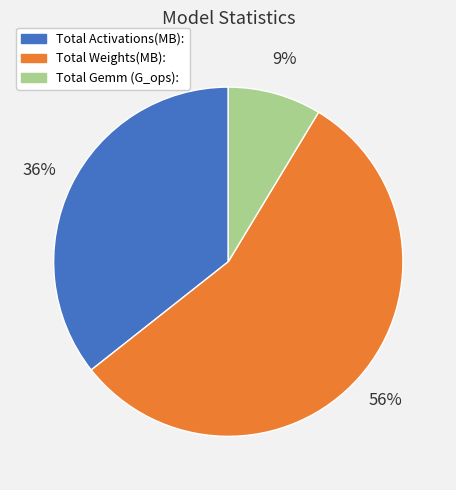

To the nearest percent, what is the difference between the Total Activations(MB): and Total Gemm (G_ops): slice percentages?

27%